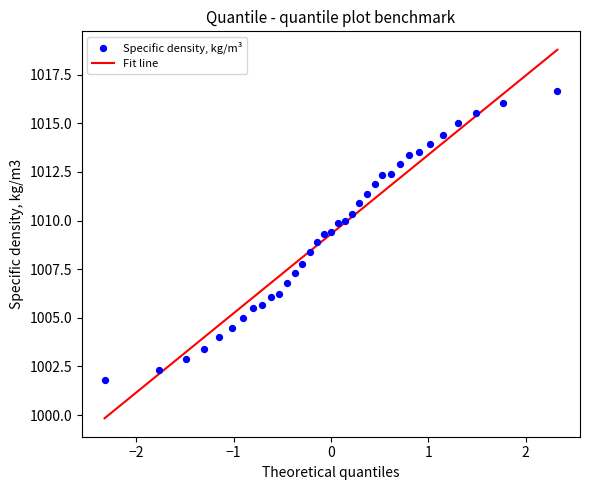

What is the range of Y values (max minus min)?

14.8